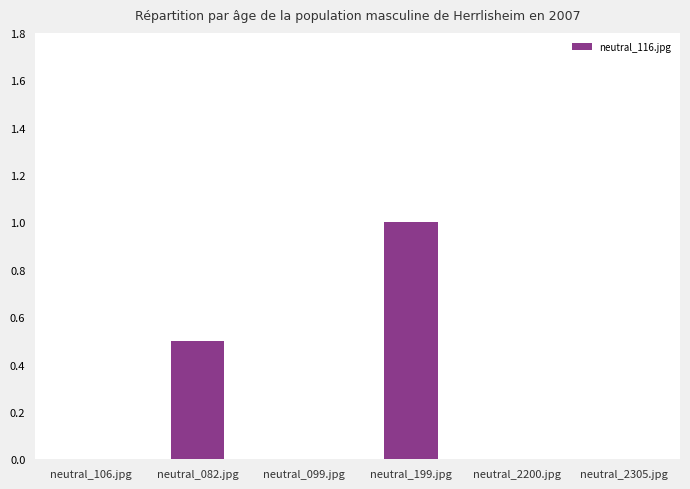

What is the sum of the values at neutral_199.jpg and neutral_2200.jpg?

1.0